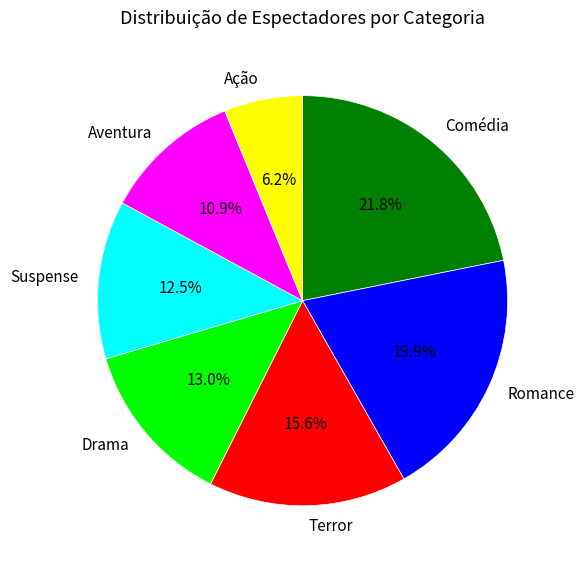

Does Romance account for over 50% of the chart?

No